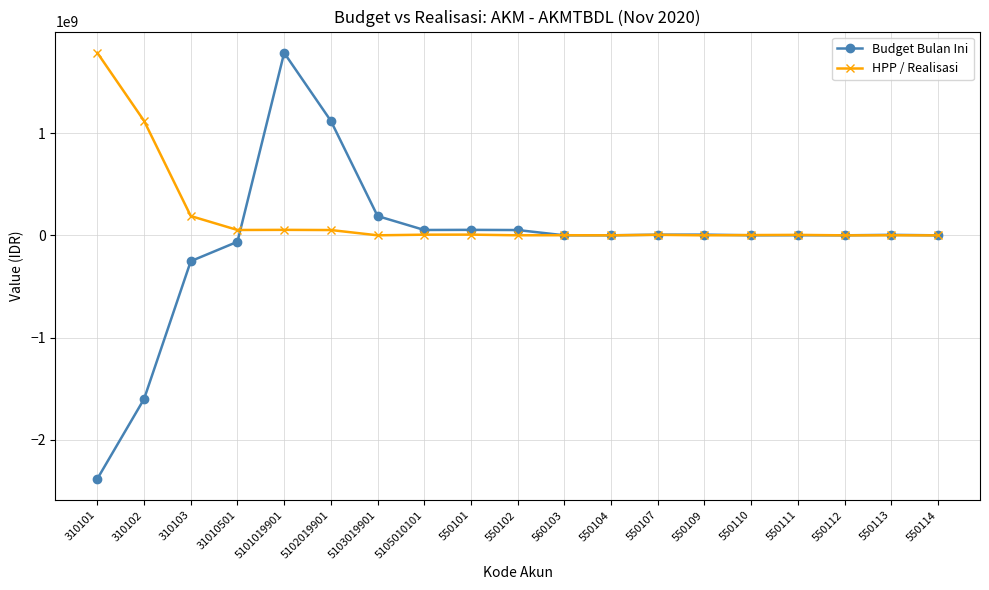

What is the difference between the HPP / Realisasi values at 5102019901 and 310102?

1066992302